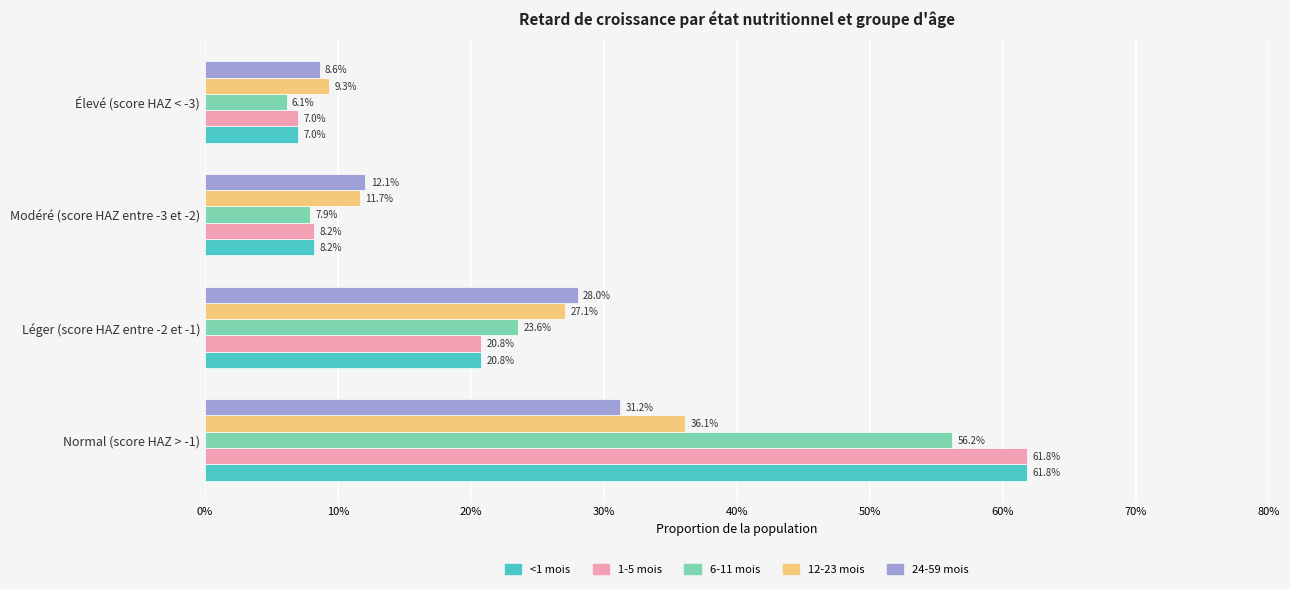

What are all the series names shown in the legend?

<1 mois, 1-5 mois, 6-11 mois, 12-23 mois, 24-59 mois